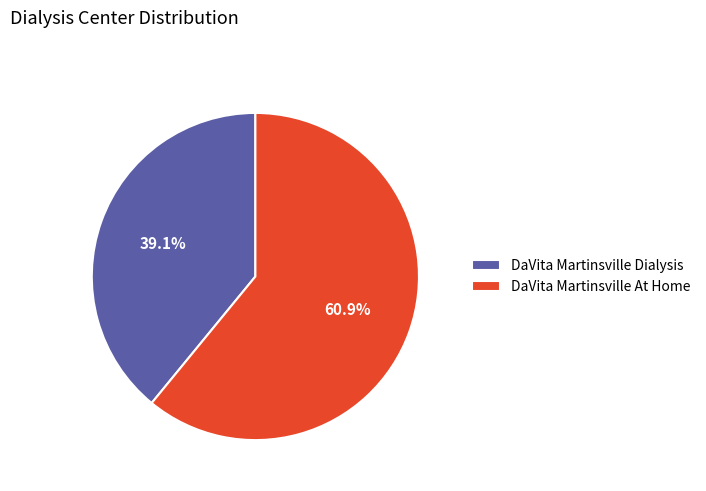

Count the number of slices in the pie.

2